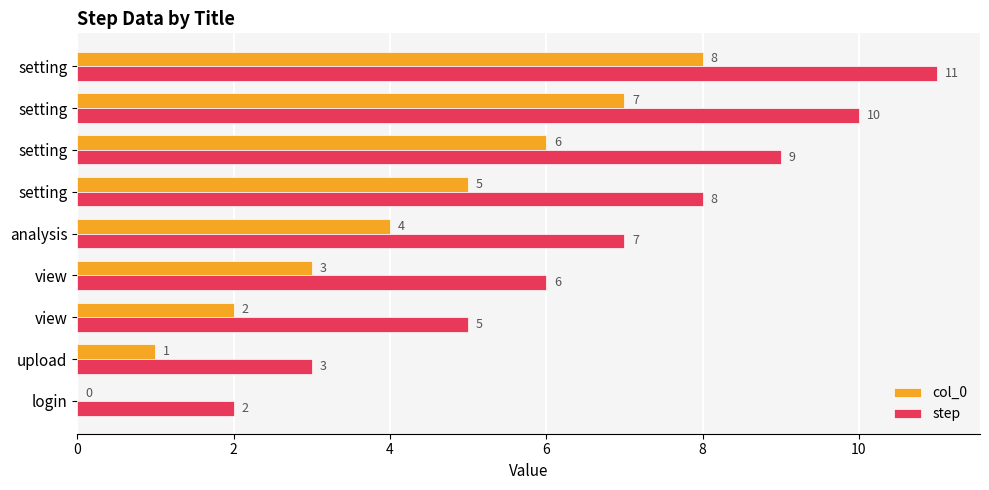

How many col_0 values are between 2 and 6?

5